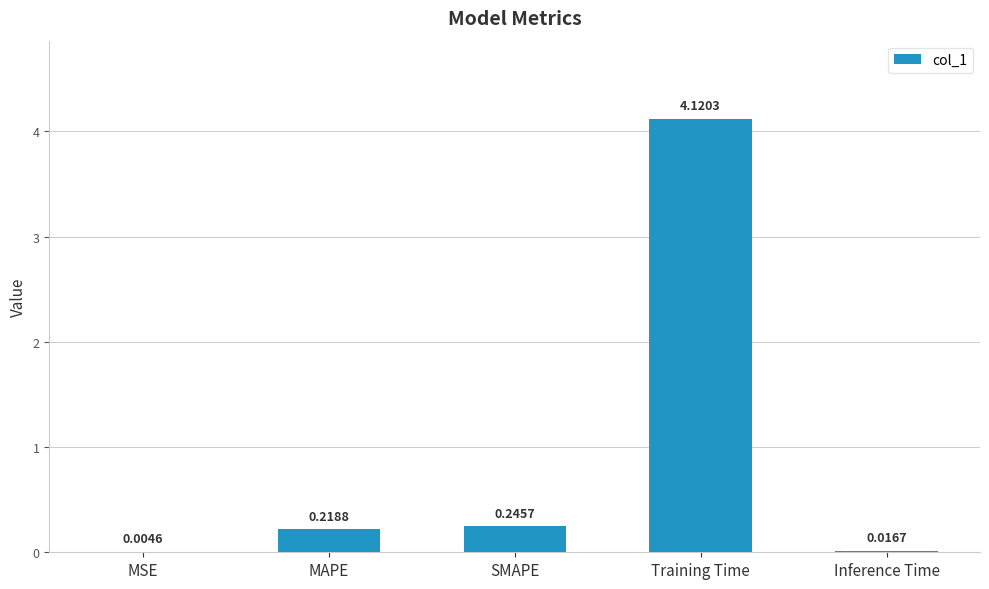

What is the sum of the values at MSE and Training Time?

4.1